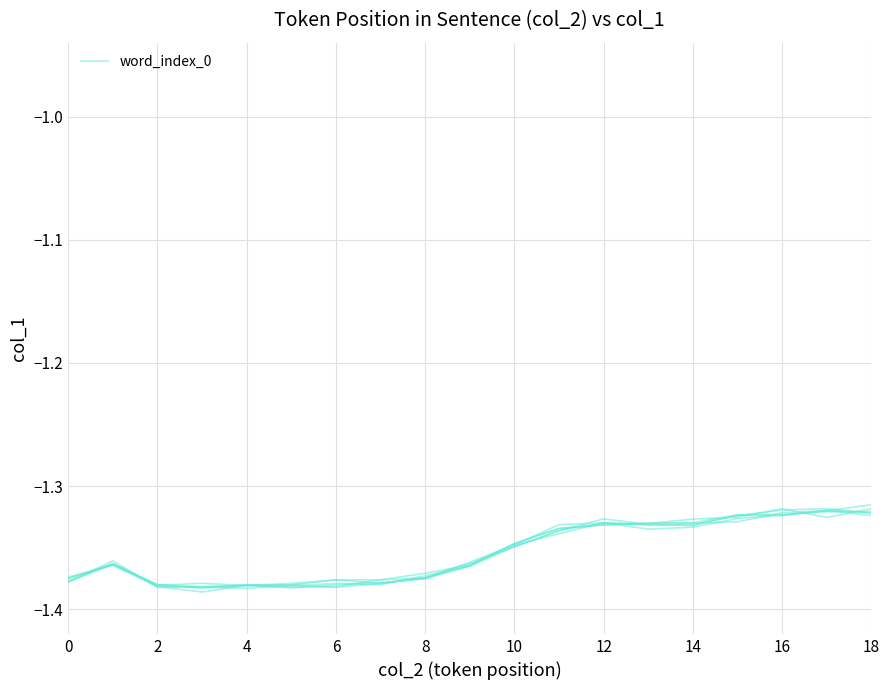

True or false: there are more than 2 points higher than both neighbors.

True